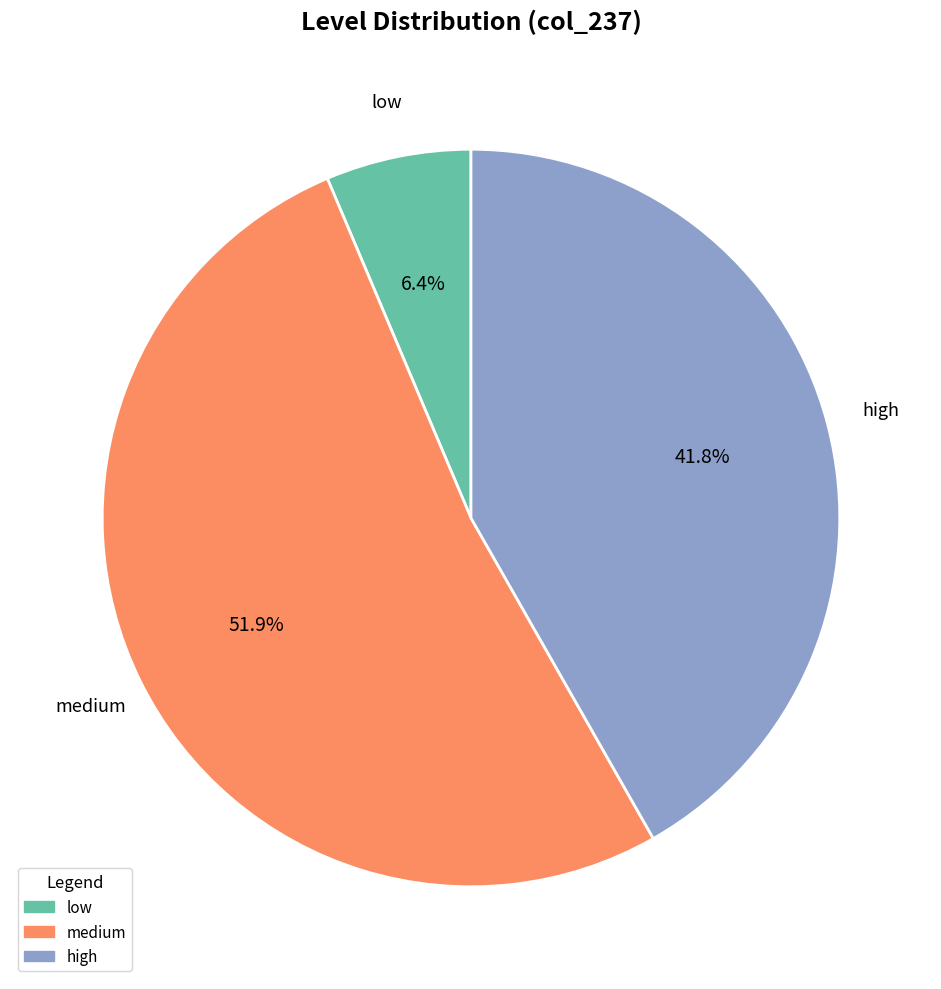

To the nearest percent, what is the difference between the largest and smallest slice percentages?

45%